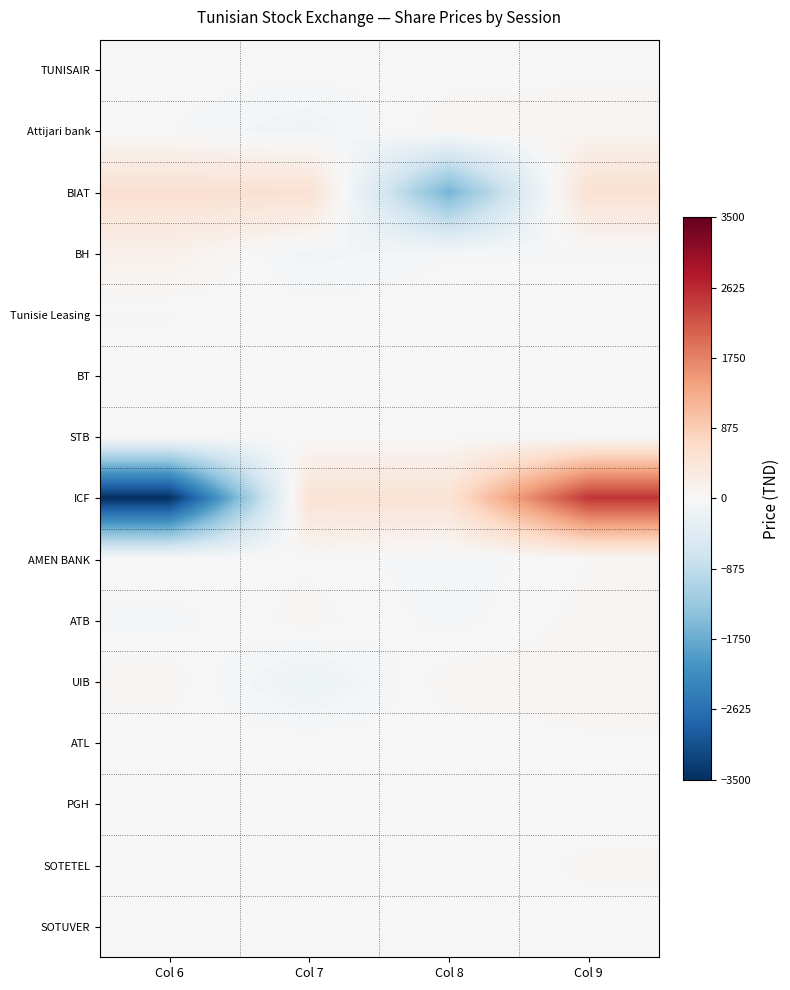

Reading left to right, transcribe all the data shown in this chart.

TUNISAIR: Col 6=0.0	Col 7=0.0	Col 8=-10.0	Col 9=10.0
Attijari bank: Col 6=-22.5	Col 7=-132.5	Col 8=77.5	Col 9=77.5
BIAT: Col 6=555.0	Col 7=545.0	Col 8=-1645.0	Col 9=545.0
BH: Col 6=170.0	Col 7=-110.0	Col 8=-30.0	Col 9=-30.0
Tunisie Leasing: Col 6=-30.0	Col 7=10.0	Col 8=10.0	Col 9=10.0
BT: Col 6=-5.0	Col 7=5.0	Col 8=-5.0	Col 9=5.0
STB: Col 6=0.0	Col 7=0.0	Col 8=0.0	Col 9=0.0
ICF: Col 6=-3500.0	Col 7=500.0	Col 8=500.0	Col 9=2500.0
AMEN BANK: Col 6=27.5	Col 7=17.5	Col 8=-72.5	Col 9=27.5
ATB: Col 6=-50.0	Col 7=50.0	Col 8=-50.0	Col 9=50.0
UIB: Col 6=62.5	Col 7=-187.5	Col 8=62.5	Col 9=62.5
ATL: Col 6=-22.5	Col 7=17.5	Col 8=-12.5	Col 9=17.5
PGH: Col 6=0.0	Col 7=0.0	Col 8=0.0	Col 9=0.0
SOTETEL: Col 6=-12.5	Col 7=-12.5	Col 8=-12.5	Col 9=37.5
SOTUVER: Col 6=5.0	Col 7=-5.0	Col 8=-5.0	Col 9=5.0